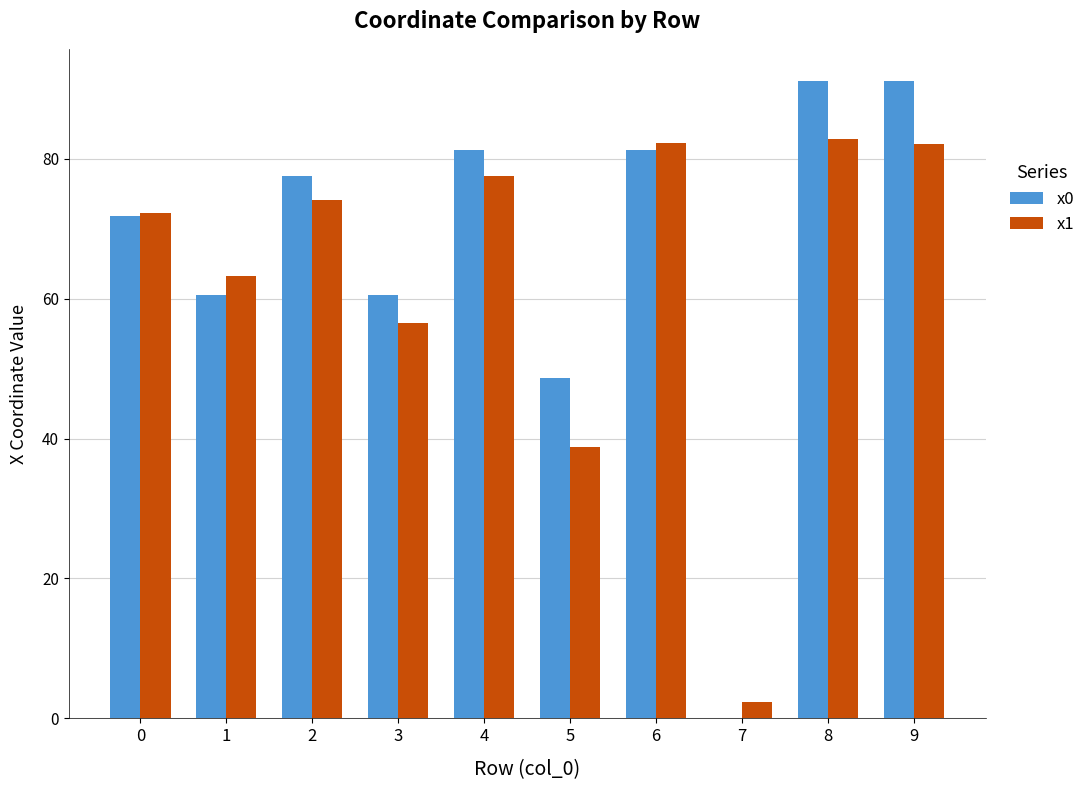

The value of x1 at 6 is 82.3. True or false?

True